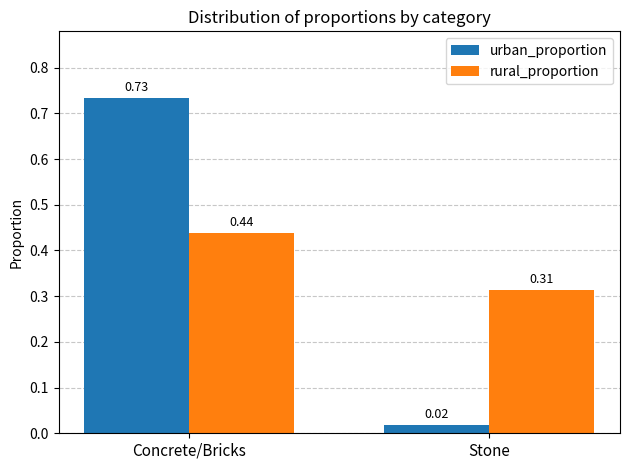

What are all the series names shown in the legend?

urban_proportion, rural_proportion